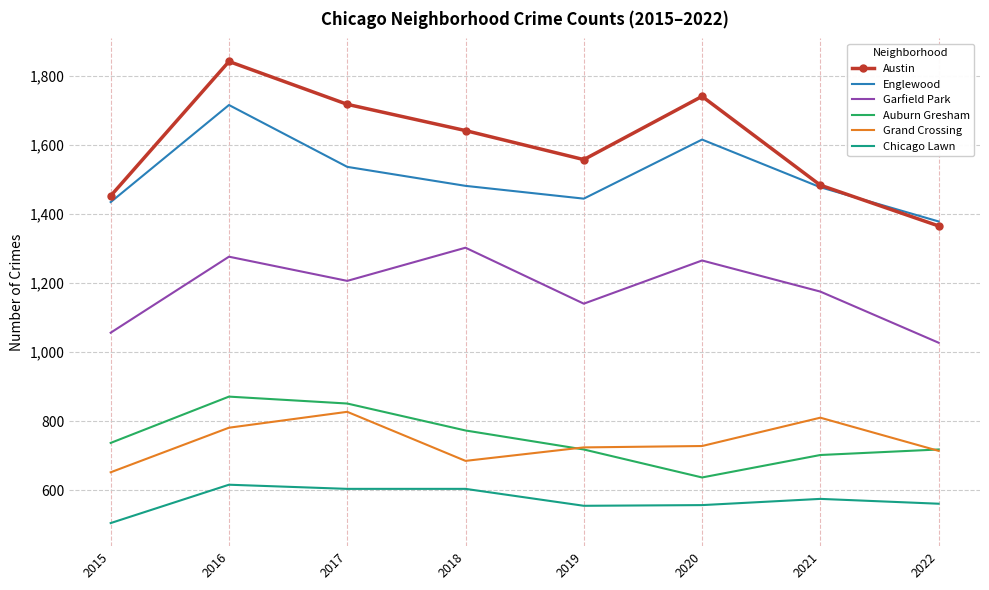

The Garfield Park series shows 1265 at 2020. True or false?

True